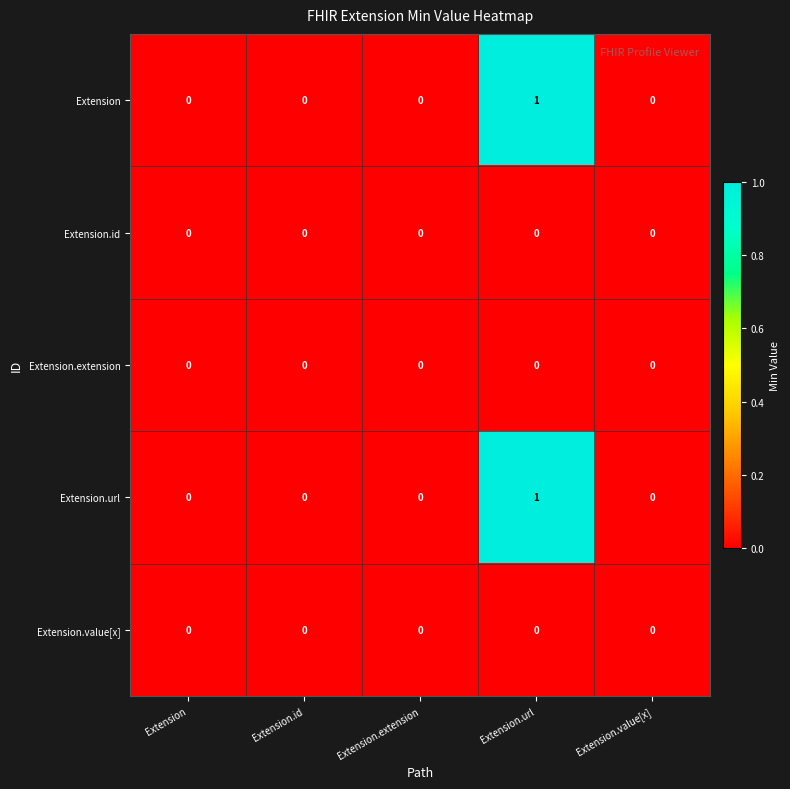

Reading left to right, extract all data points from this chart.

Extension: Extension=0	Extension.id=0	Extension.extension=0	Extension.url=1	Extension.value[x]=0
Extension.id: Extension=0	Extension.id=0	Extension.extension=0	Extension.url=0	Extension.value[x]=0
Extension.extension: Extension=0	Extension.id=0	Extension.extension=0	Extension.url=0	Extension.value[x]=0
Extension.url: Extension=0	Extension.id=0	Extension.extension=0	Extension.url=1	Extension.value[x]=0
Extension.value[x]: Extension=0	Extension.id=0	Extension.extension=0	Extension.url=0	Extension.value[x]=0